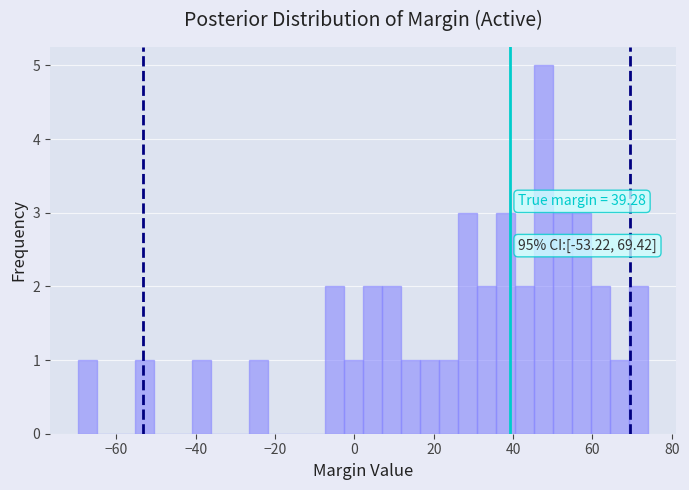

Around what value on the x-axis is the tallest bar? Give the approximate position of its centre, as read against the axis.

48